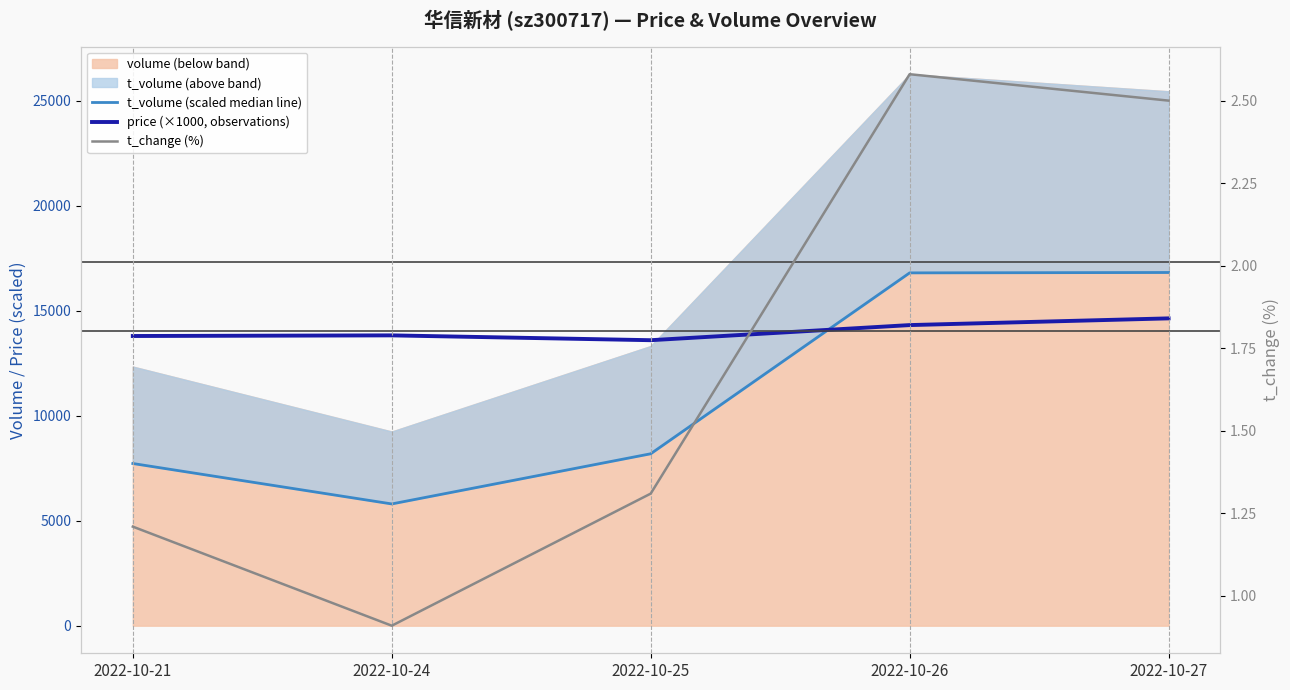

List the series in order of their overall mean, highest first.

price (×1000, observations), t_volume (scaled median line), t_change (%)